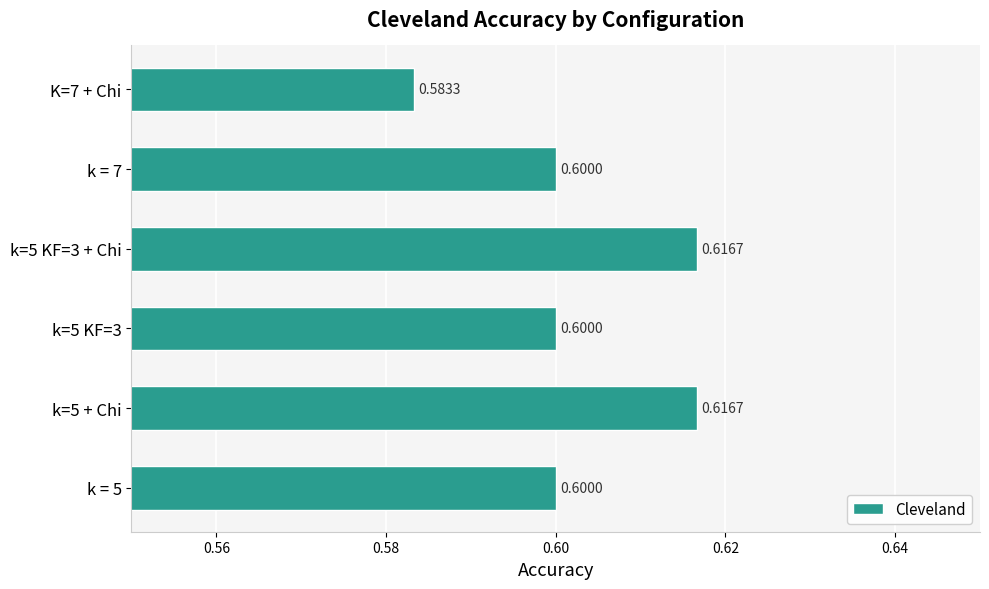

Which label corresponds to the smallest value in the chart?

K=7 + Chi